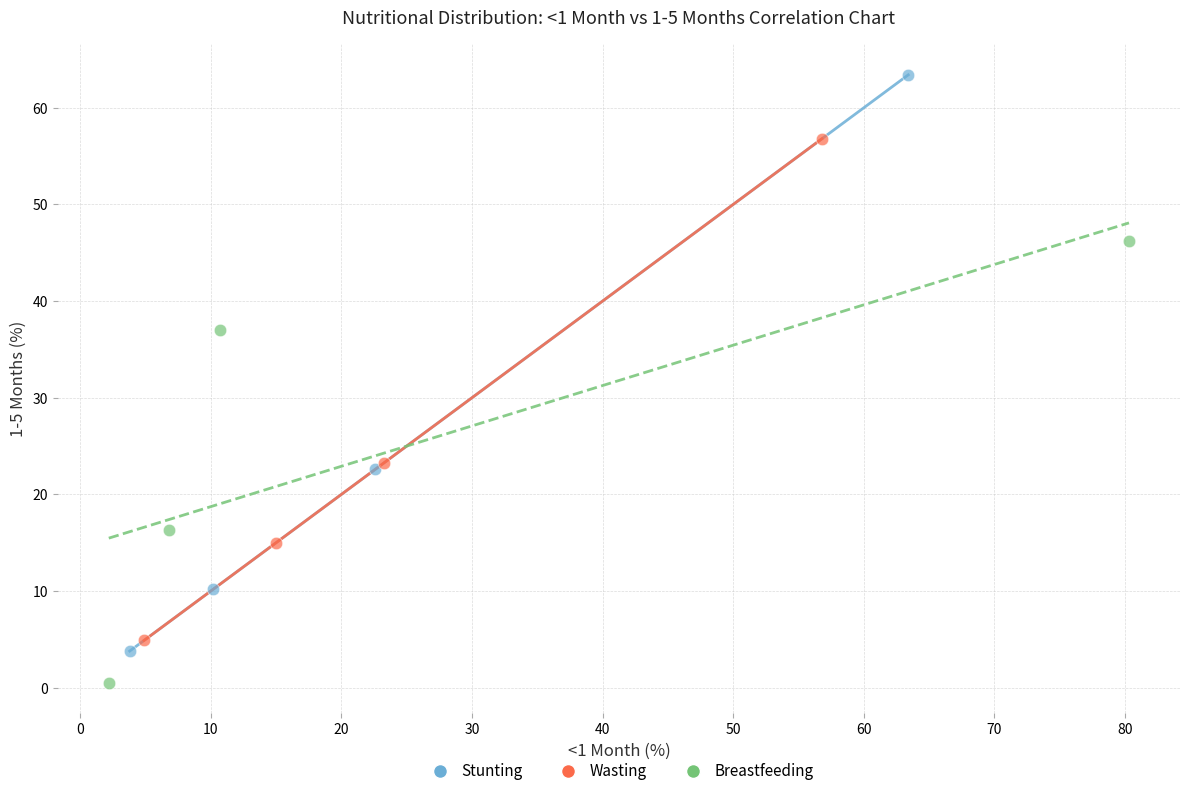

Which series contains the lowest Y value?

Breastfeeding